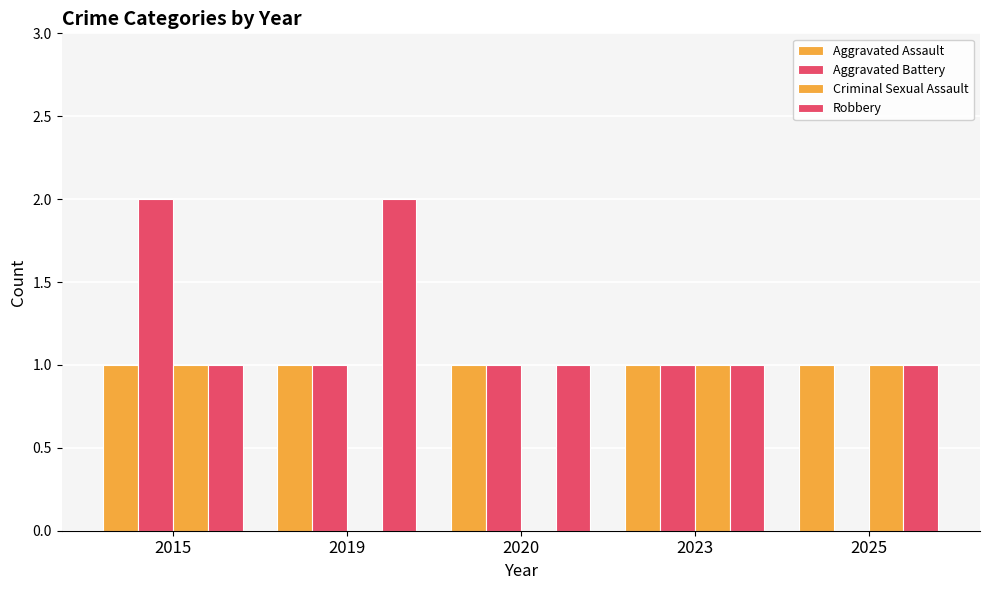

What is the value of the Robbery bar at the 2nd from the left?

2